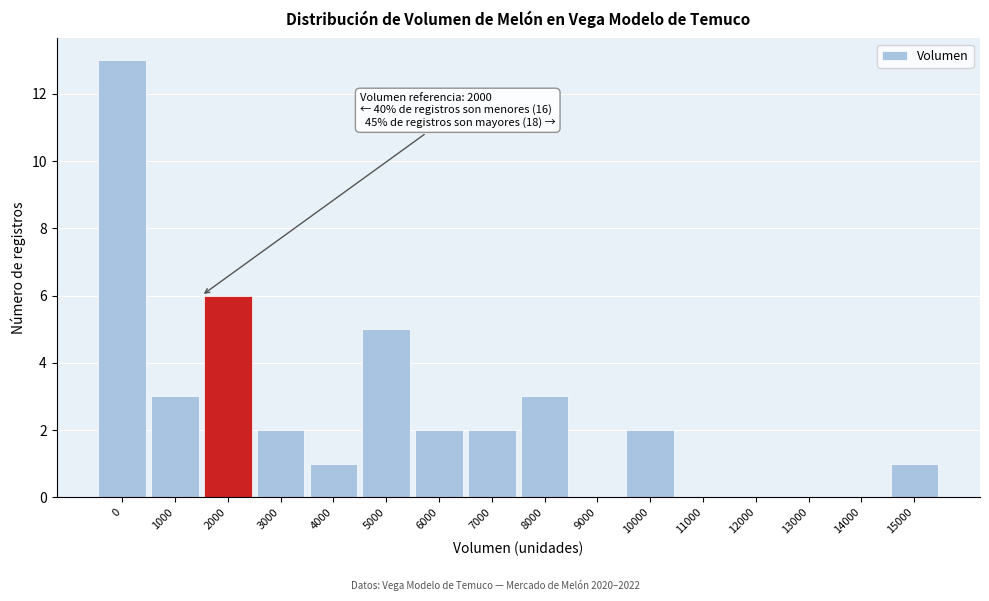

Reading left to right, what are all the values shown in this chart?

0=13	1000=3	2000=6	3000=2	4000=1	5000=5	6000=2	7000=2	8000=3	9000=0	10000=2	11000=0	12000=0	13000=0	14000=0	15000=1